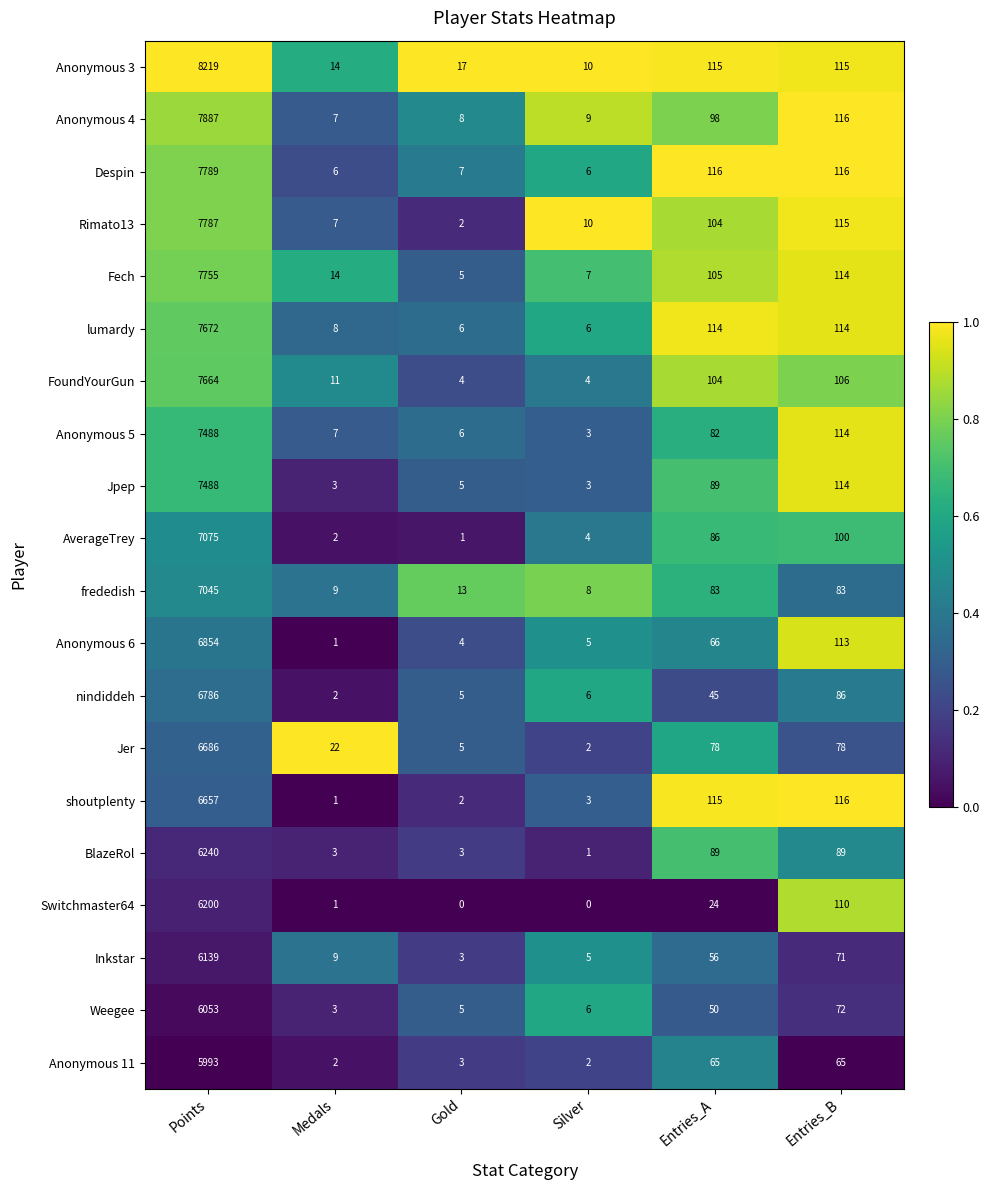

What is the greatest value displayed?

8219